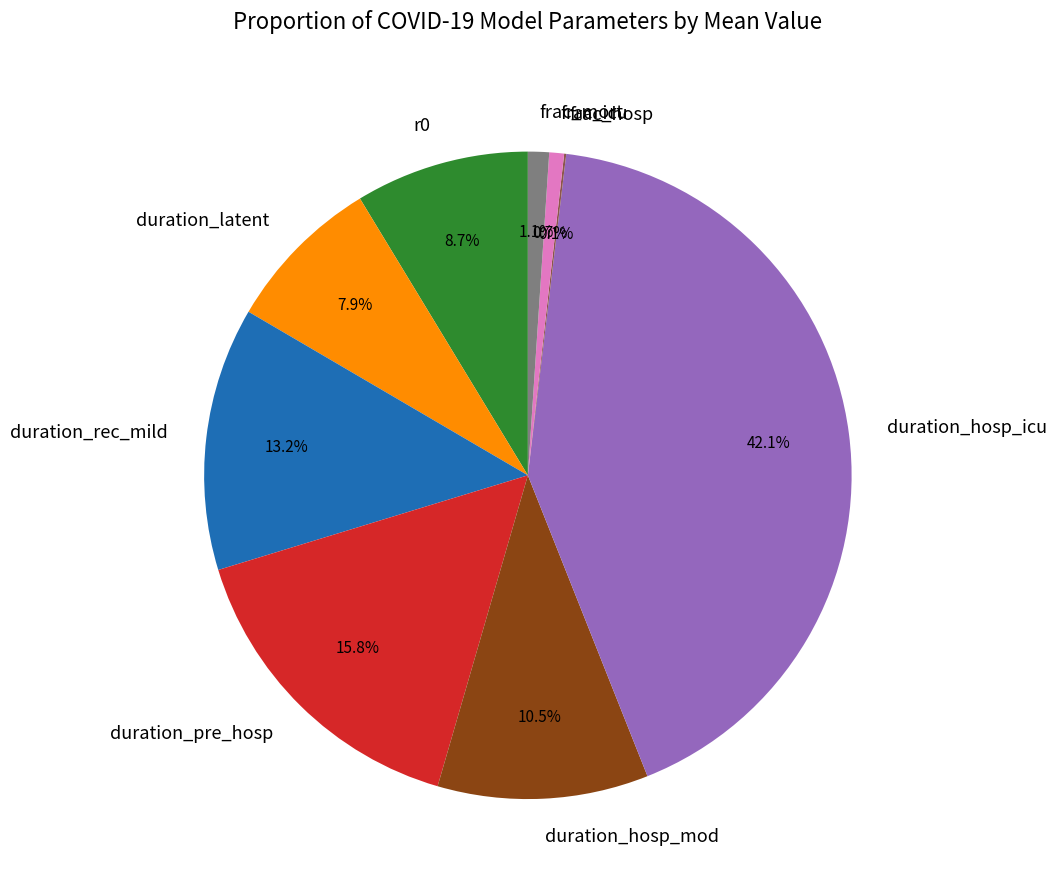

What is the largest slice in the pie chart?

duration_hosp_icu